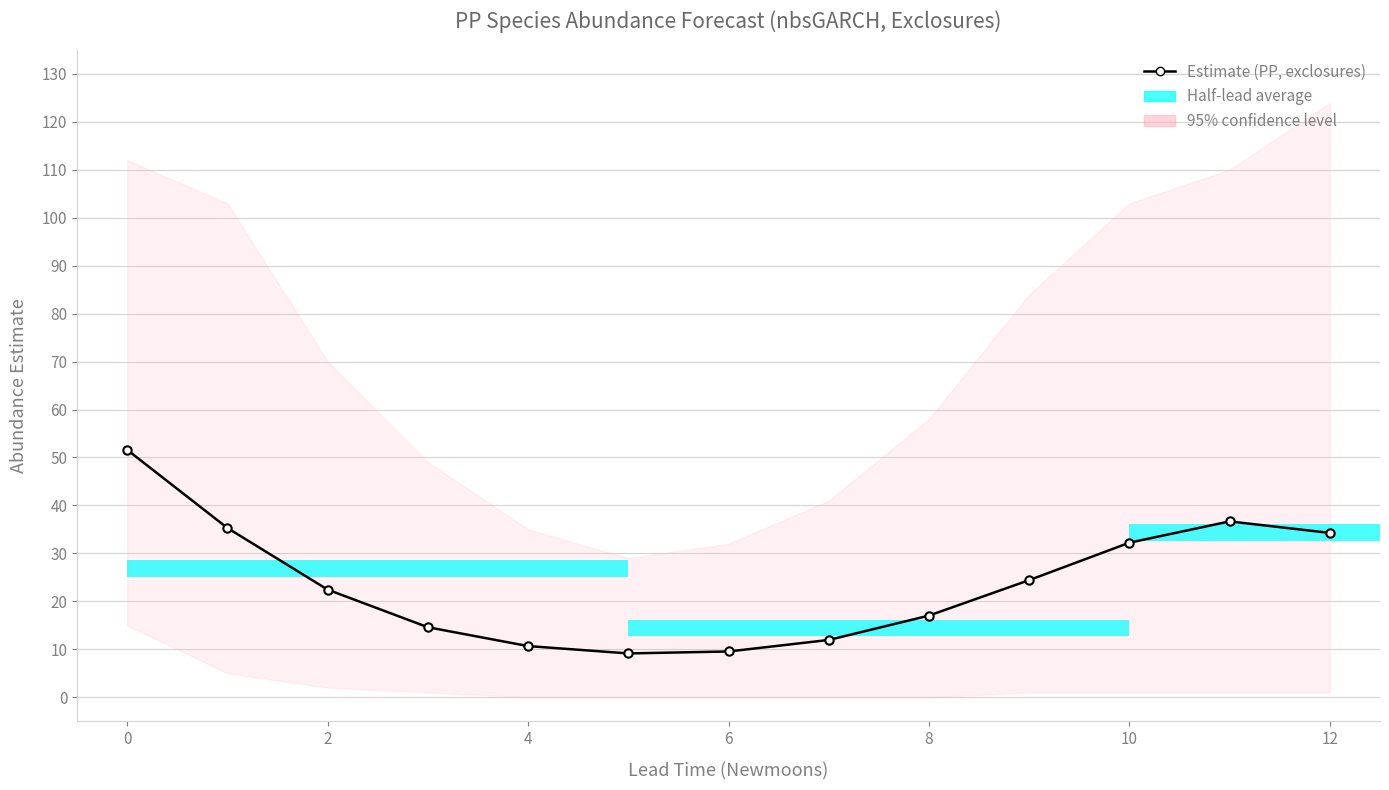

What is the smallest value displayed?

9.1